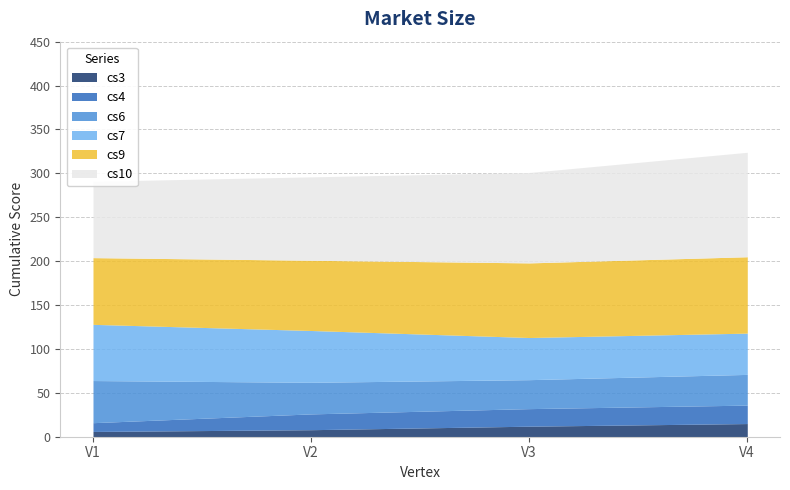

What is the value of the cs9 point at the 2nd from the left?

80